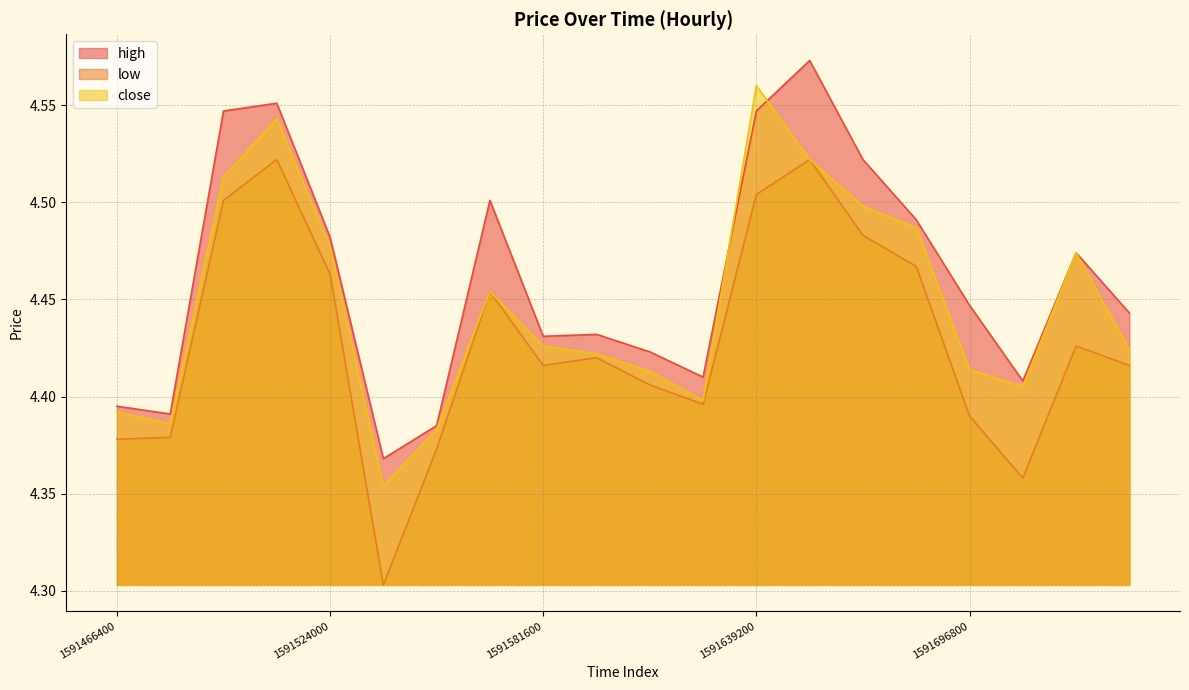

The high series shows 4.6 at 1591509600. True or false?

True